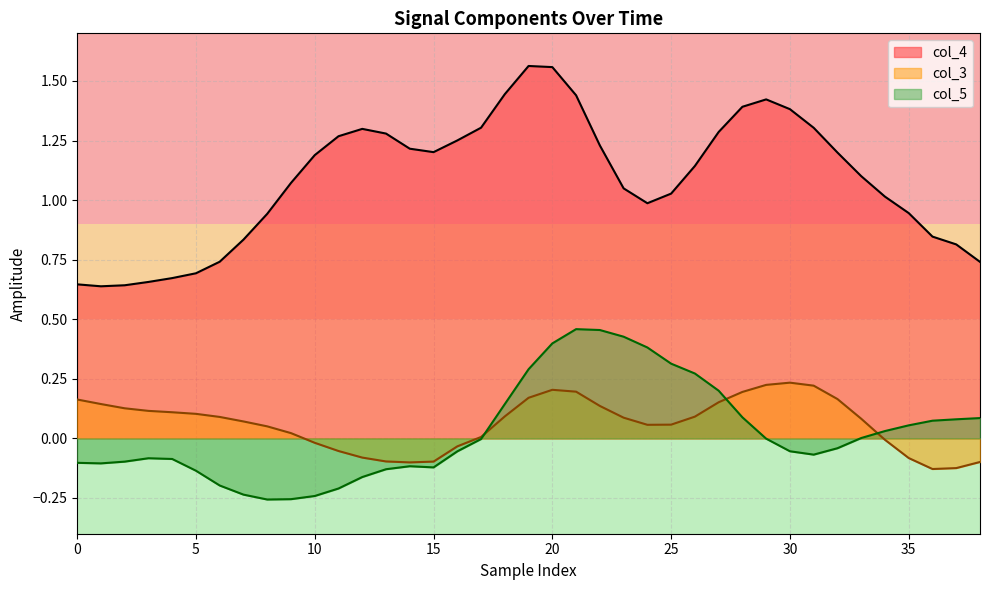

Which series has the largest range (max minus min)?

col_4